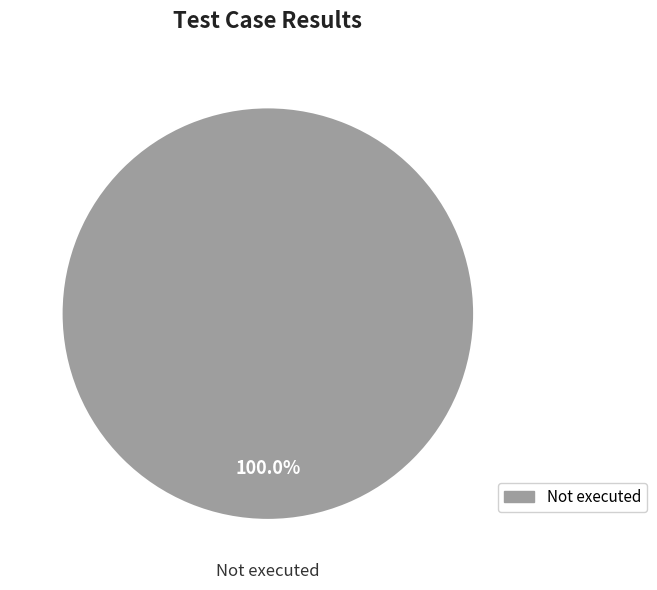

True or false: Not executed accounts for 100% of the total.

True